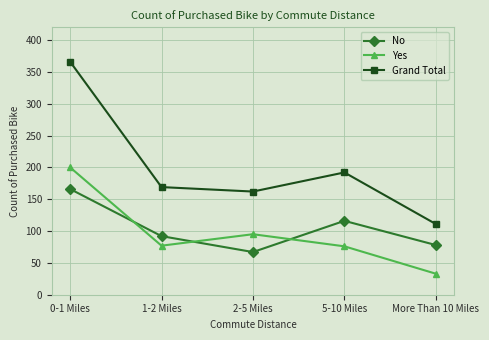

What is the minimum value shown in the chart?

33